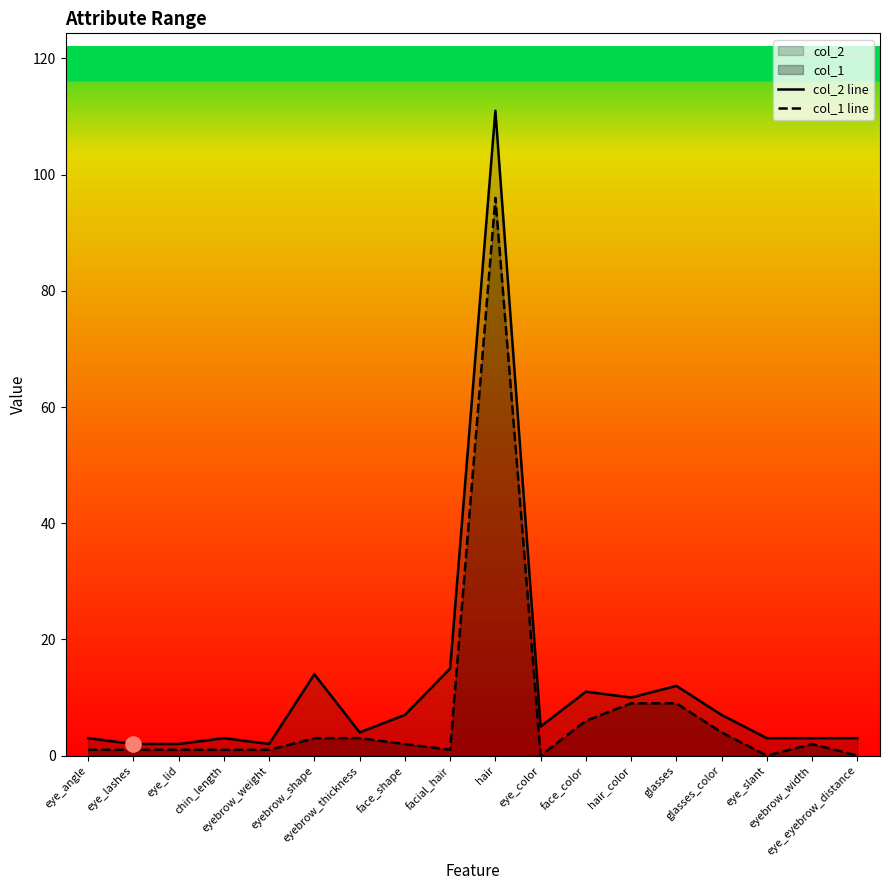

Is the value of col_2 line at chin_length greater than the value of col_1 line at eyebrow_weight?

Yes